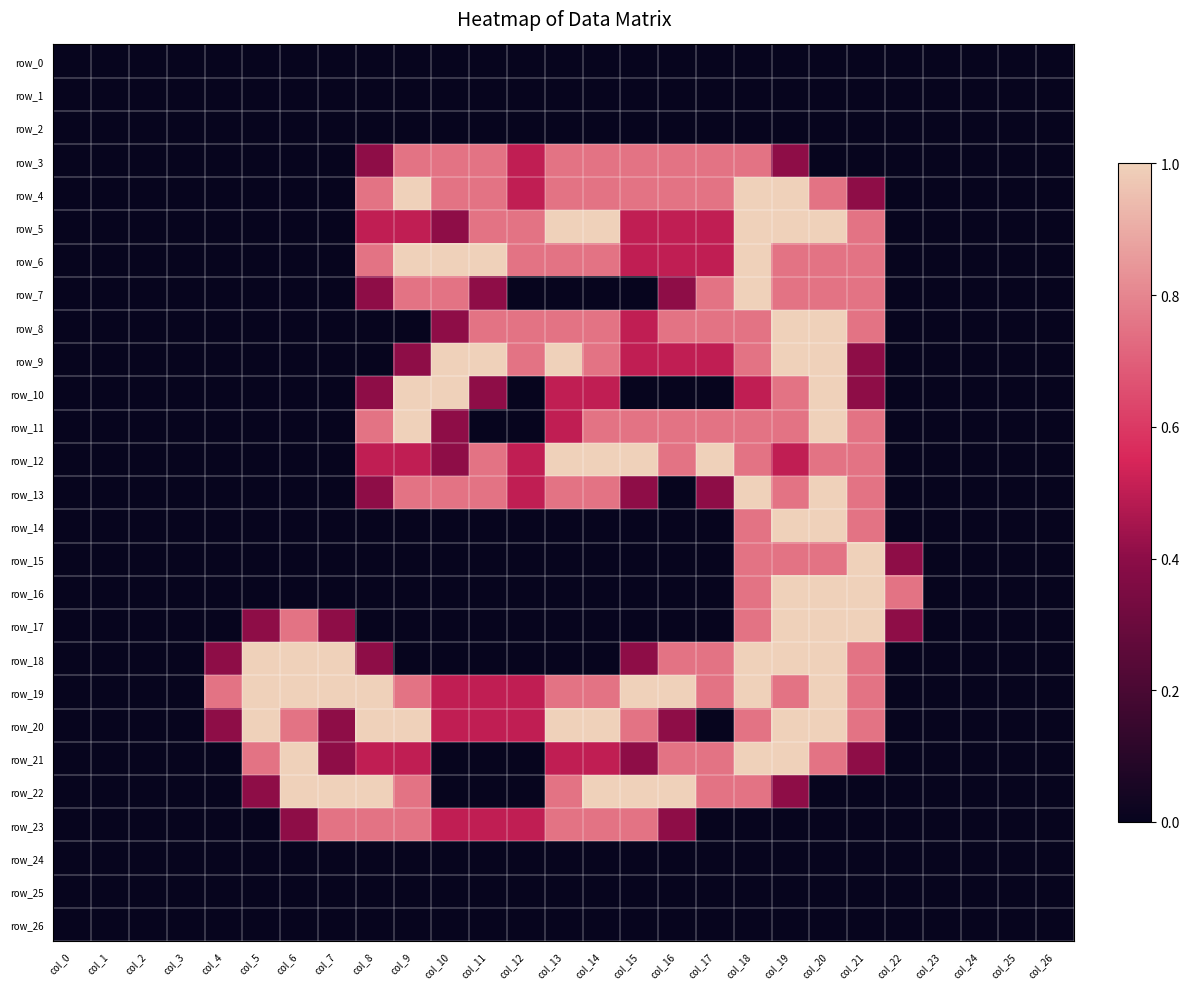

Count the row_10 values in the range 0 to 1.

27